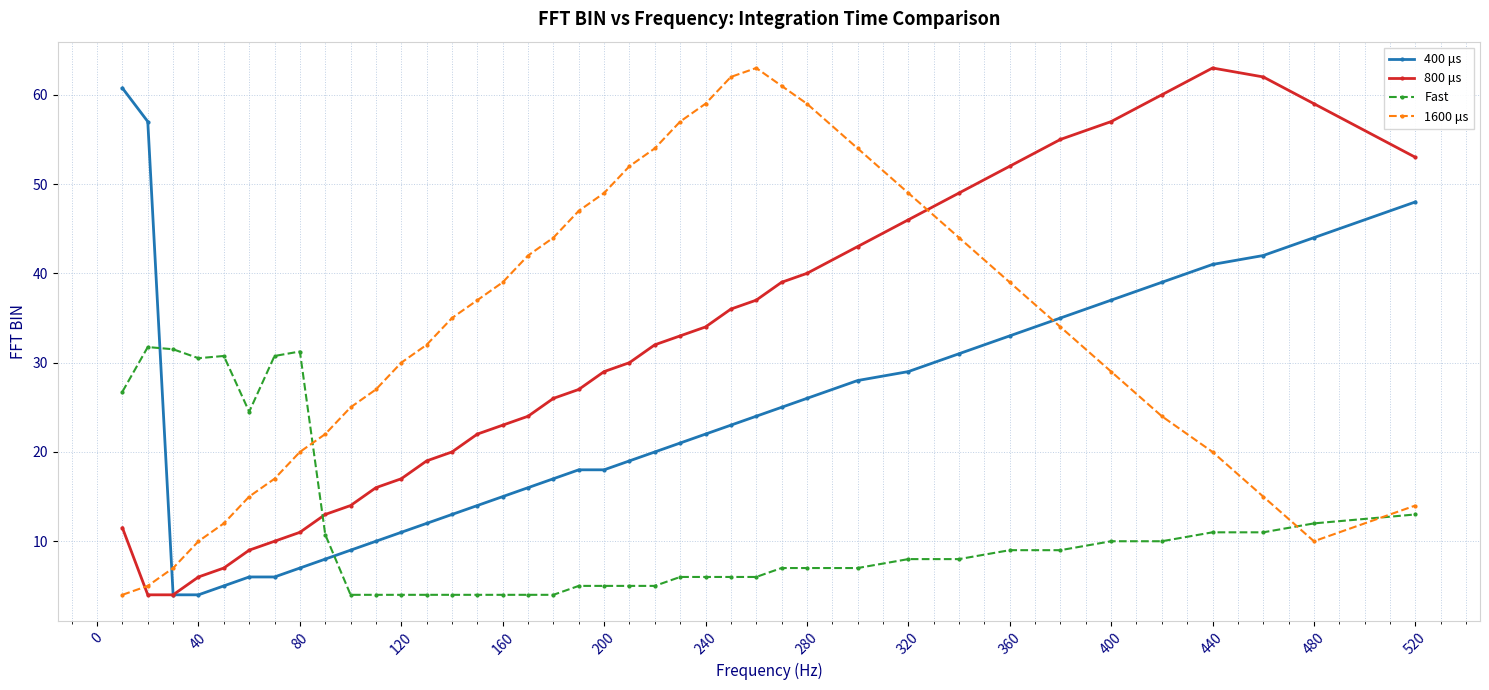

What is the value of the Fast point at the 2nd from the left?

31.8